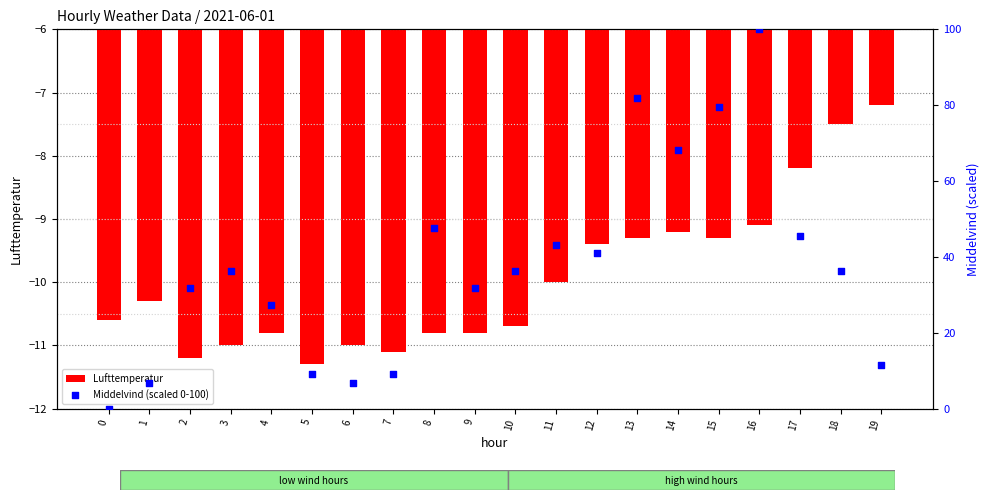

What are all the series names shown in the legend?

Lufttemperatur, Middelvind (scaled 0-100)